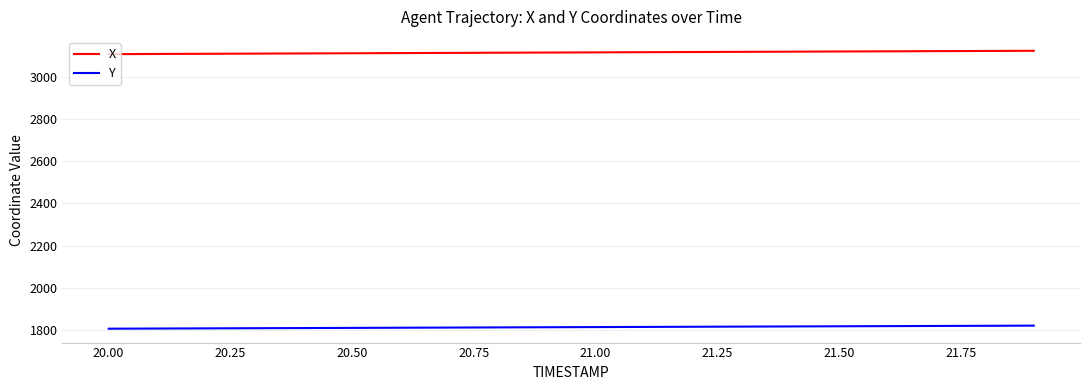

True or false: Y and X intersect in this chart.

False